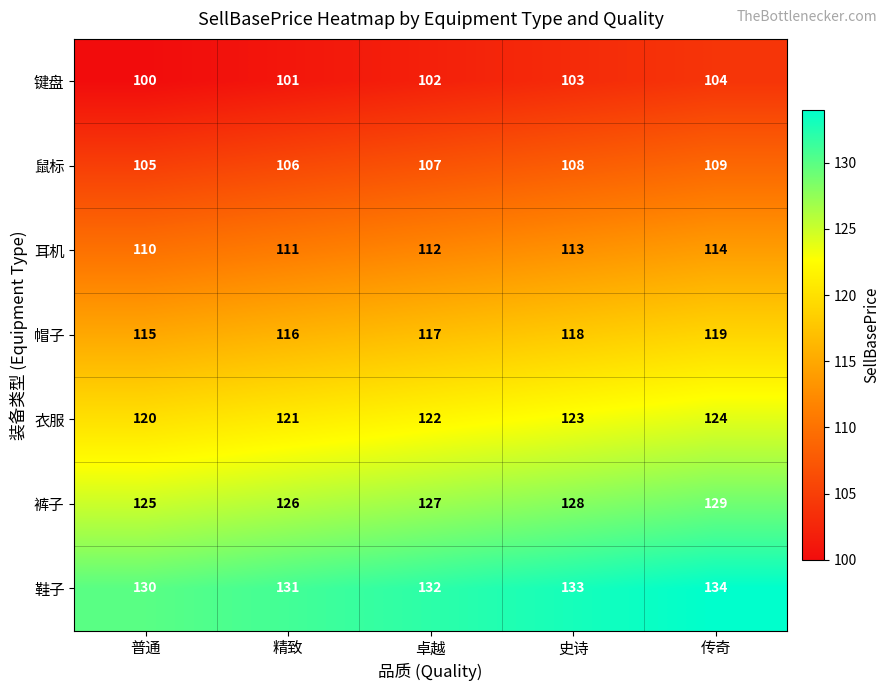

Rank the categories by 键盘 value from highest to lowest.

传奇, 史诗, 卓越, 精致, 普通